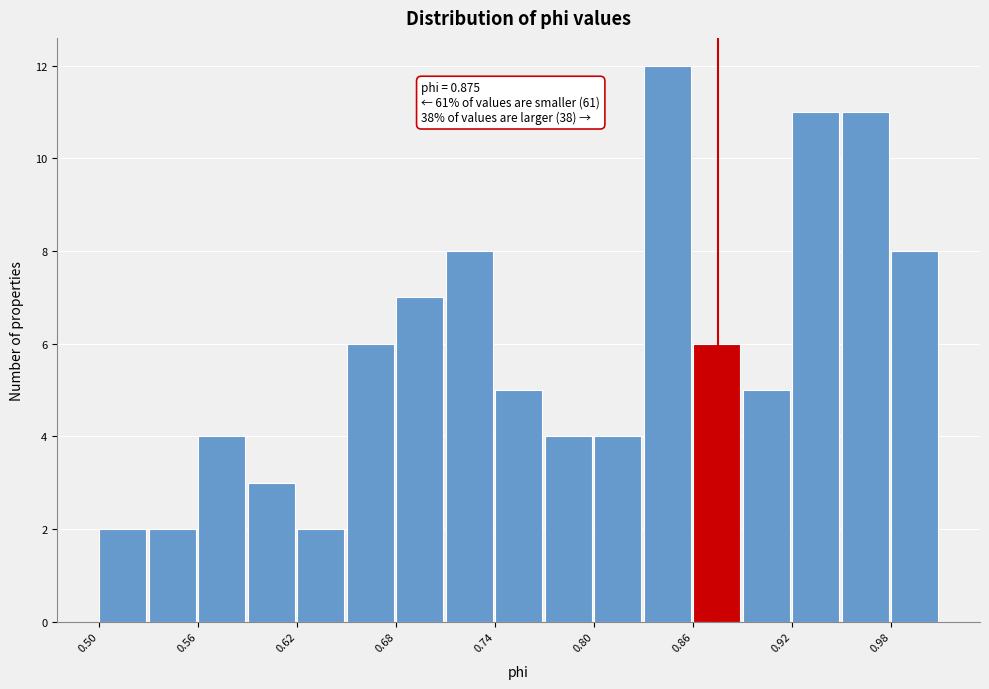

Around what value on the x-axis is the tallest bar? Give the approximate position of its centre, as read against the axis.

0.84